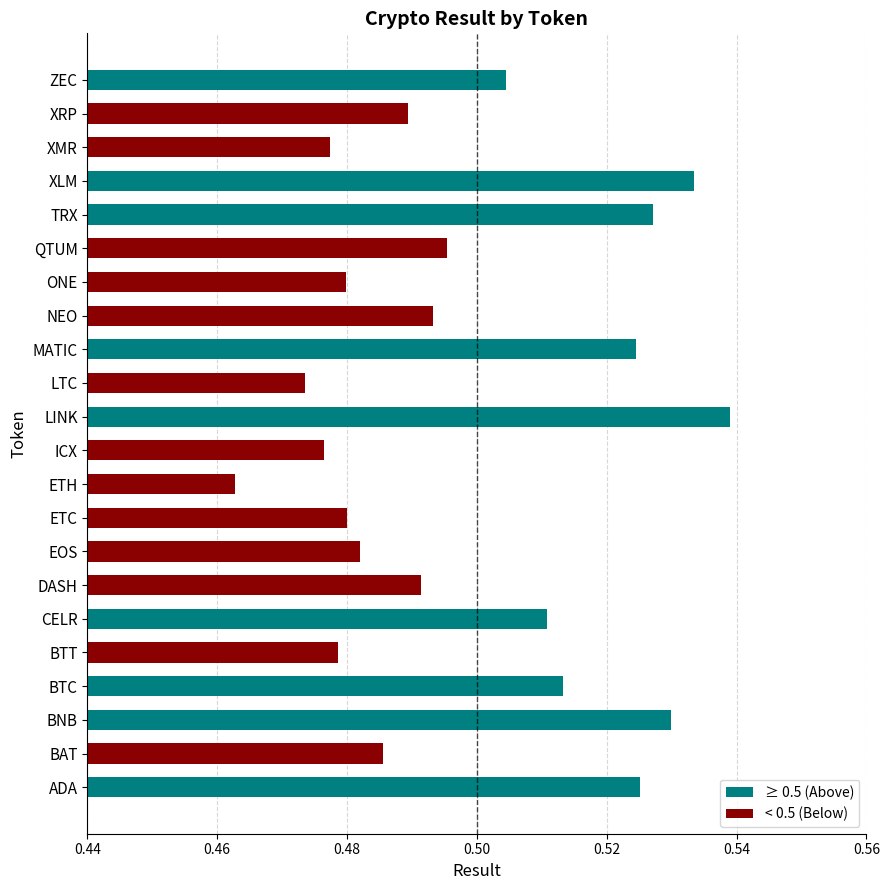

Is it true that ≥ 0.5 (Above) equals -0.3 at ETC?

False